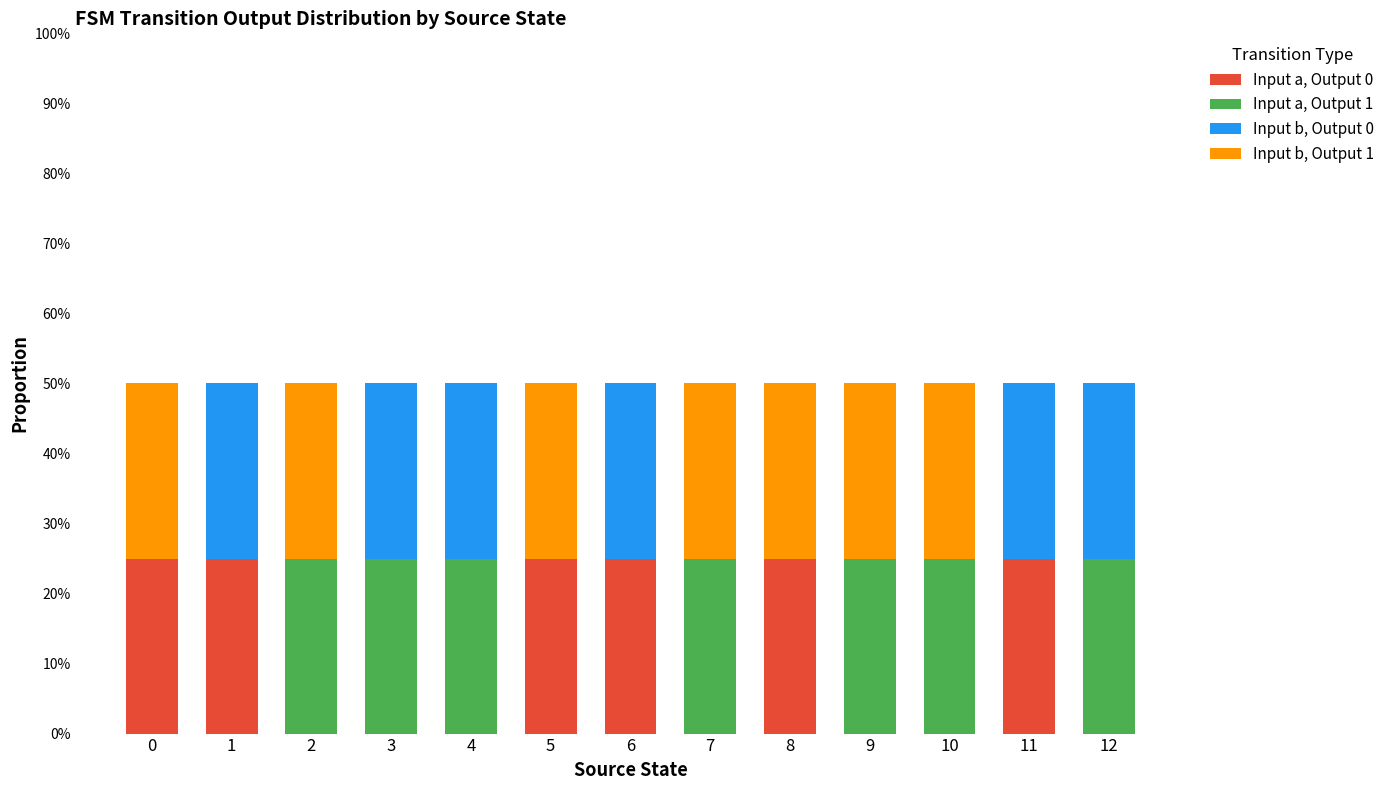

The Input a, Output 0 series shows 9 at 7. True or false?

False